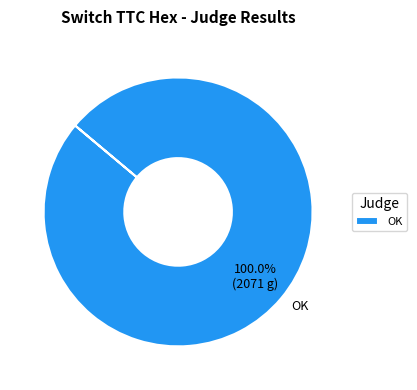

What is the majority slice?

OK